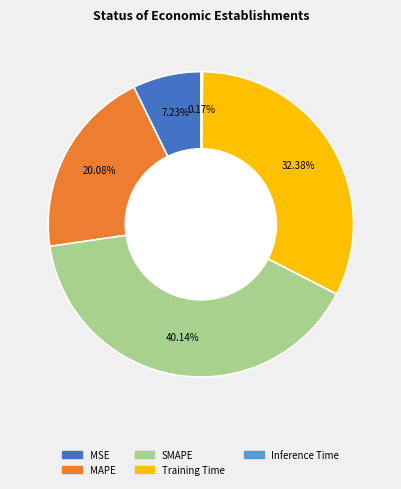

Which slice is the largest?

SMAPE